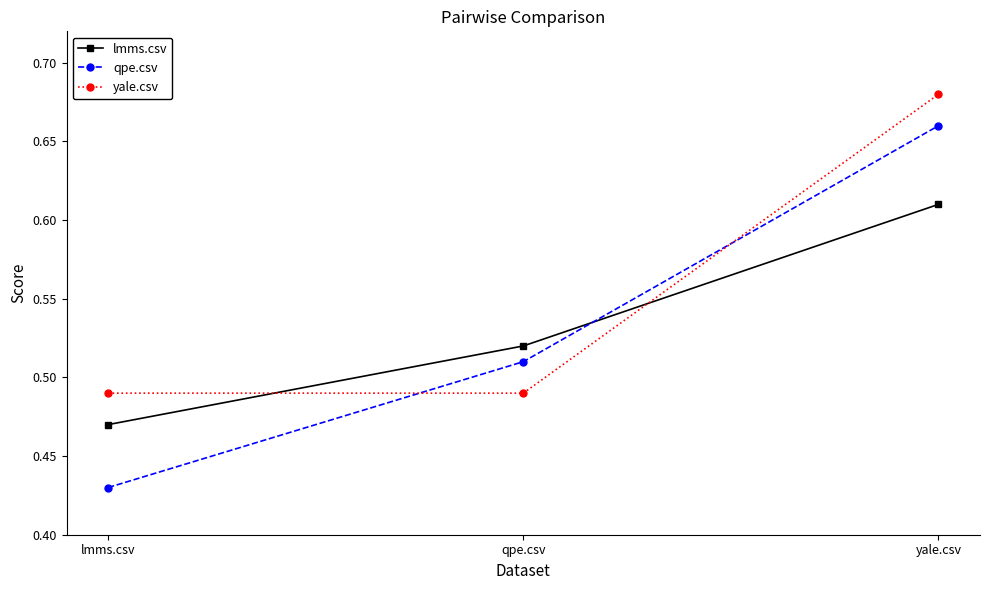

At which label does qpe.csv reach its minimum?

lmms.csv